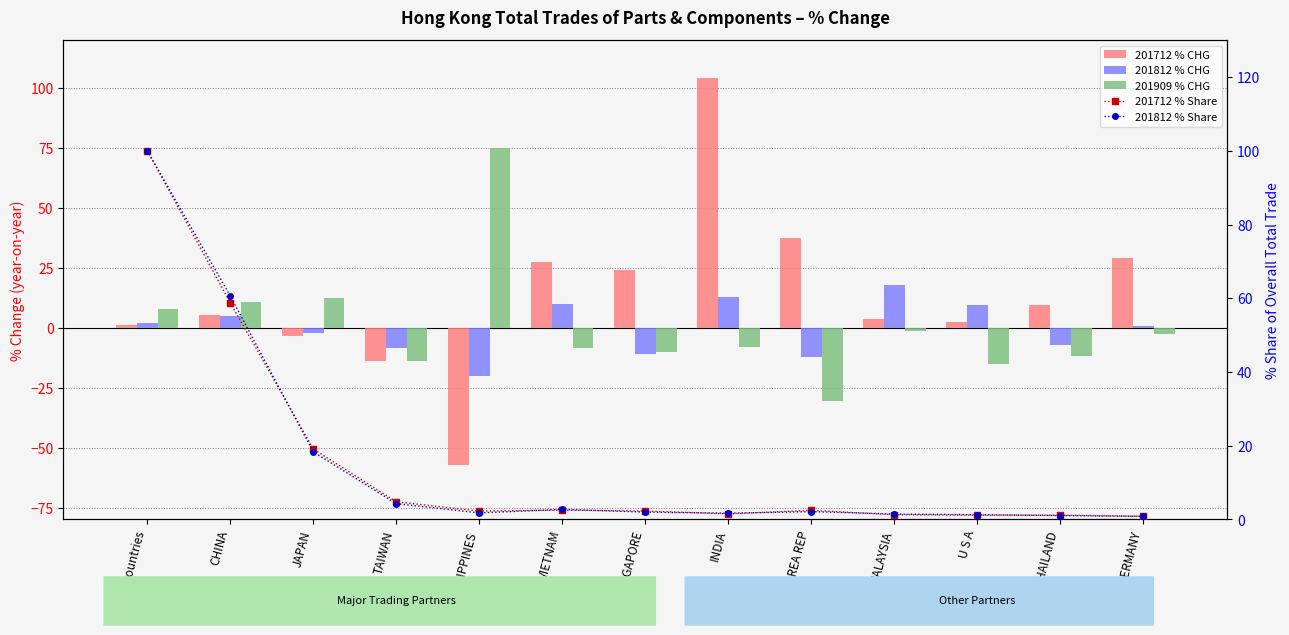

Is it true that 201909 % CHG equals -14.0 at TAIWAN?

True